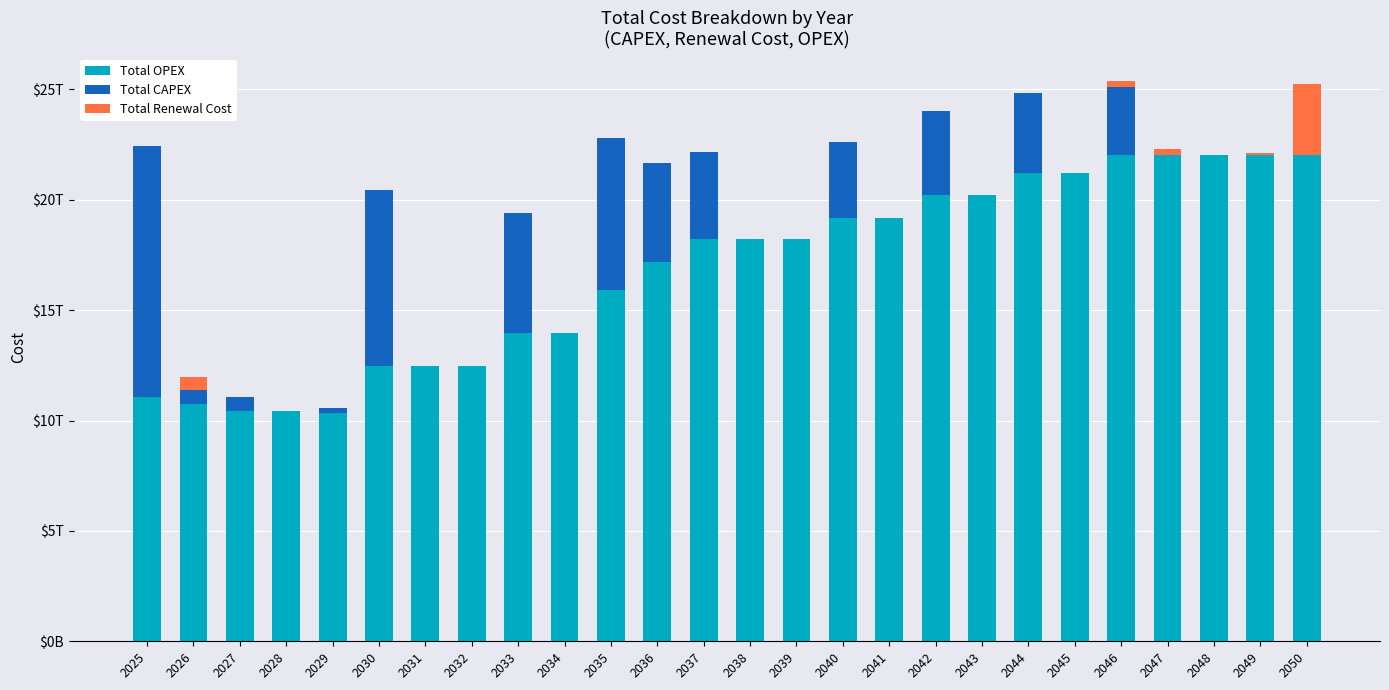

The value of Total Renewal Cost at 2045 is -1.4. True or false?

False